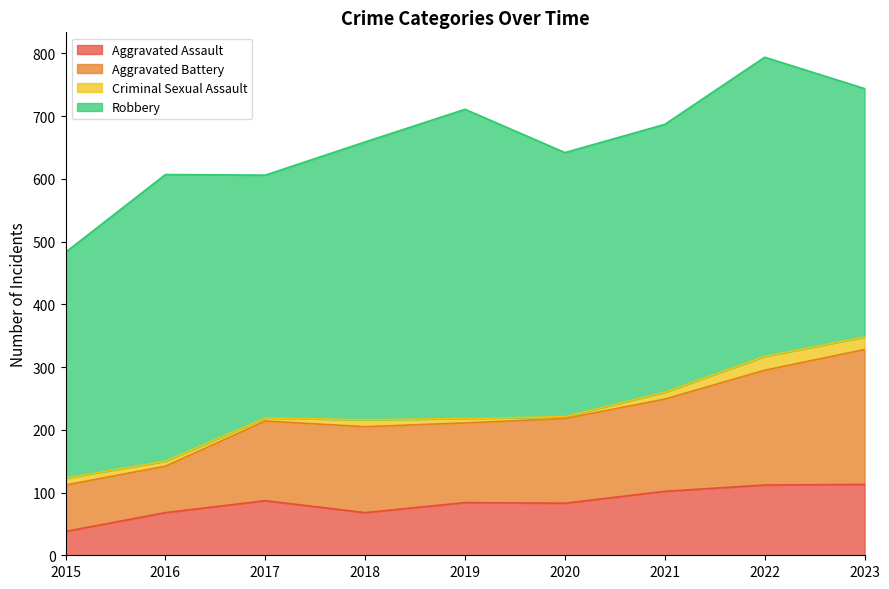

How many data points in Aggravated Assault are less than 84?

4